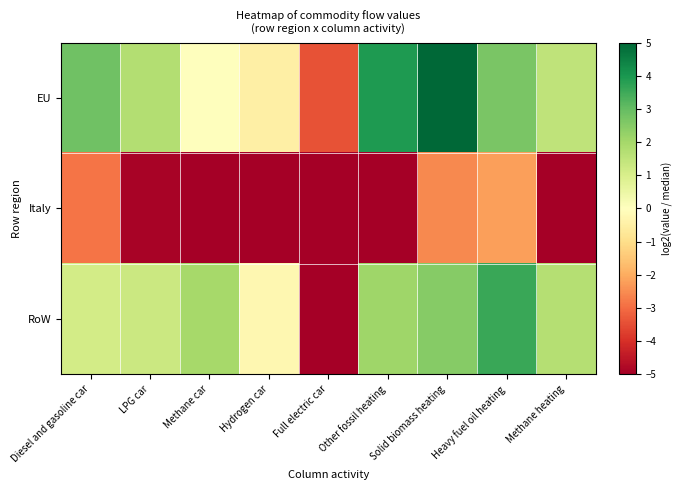

How many categories are shown in the chart?

9